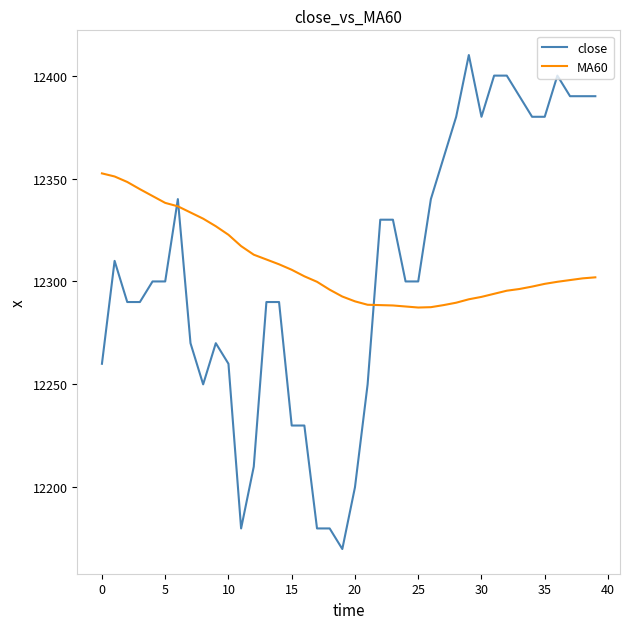

How many intersections are there between close and MA60?

3